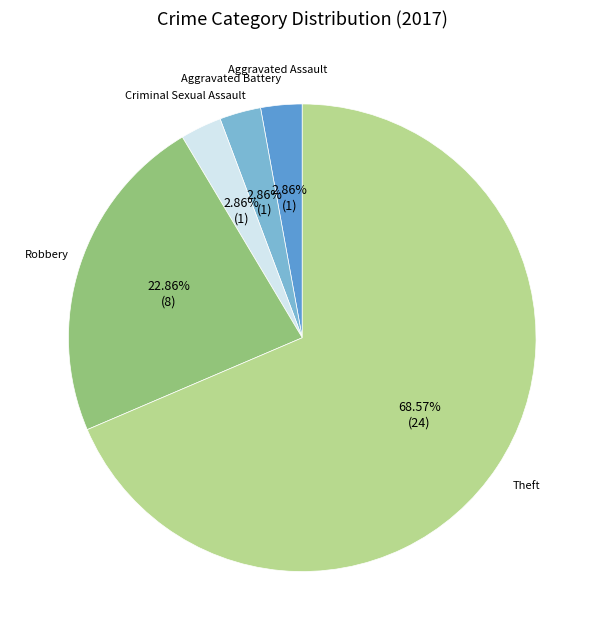

To the nearest percent, what is the average slice percentage?

20%